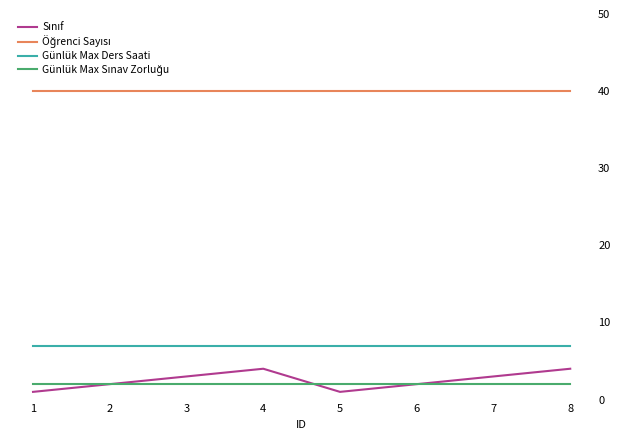

Is it true that Günlük Max Ders Saati equals 7 at 6?

True